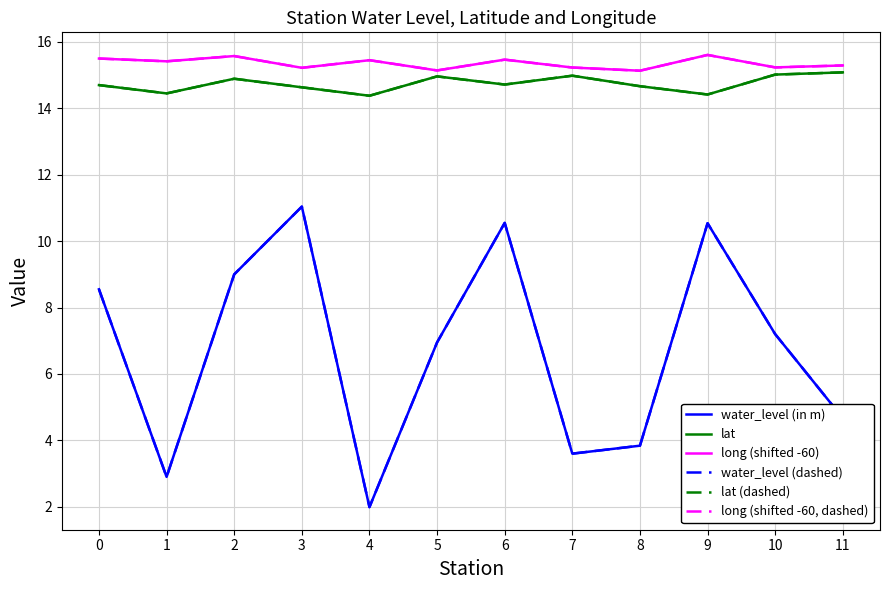

Is this an area chart (filled region under the line)?

No